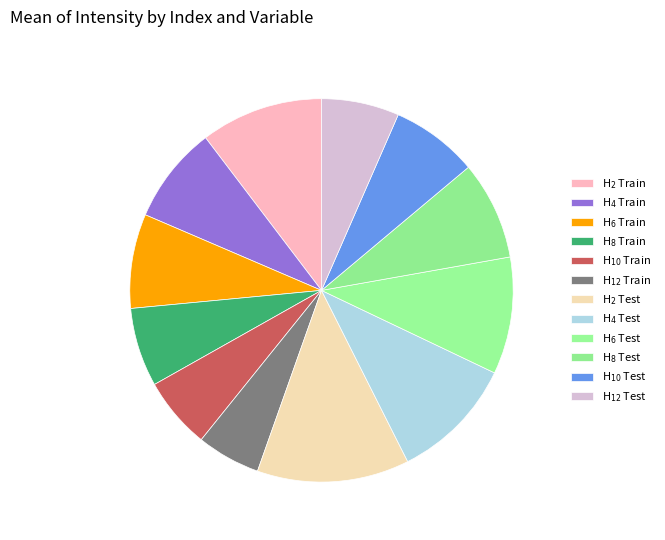

How many segments does this pie chart have?

12